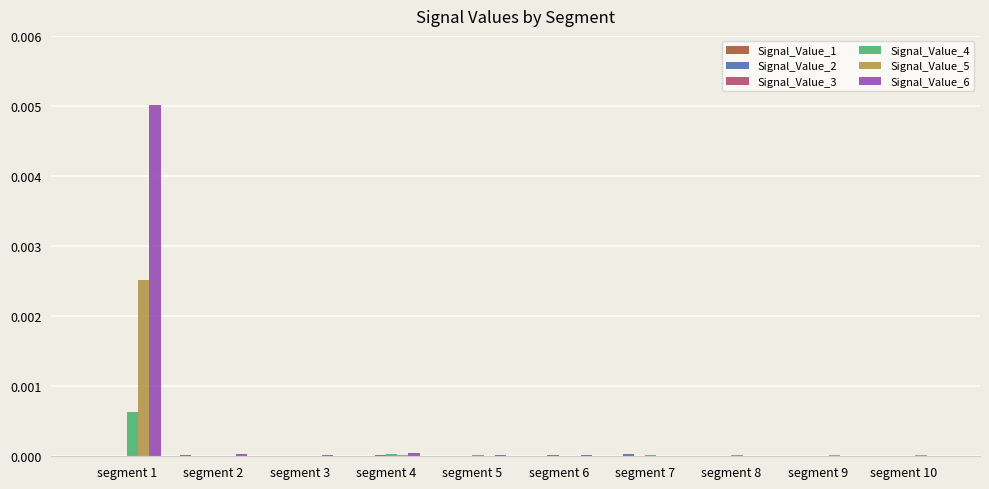

The value of Signal_Value_5 at segment 6 is 0.0. True or false?

True